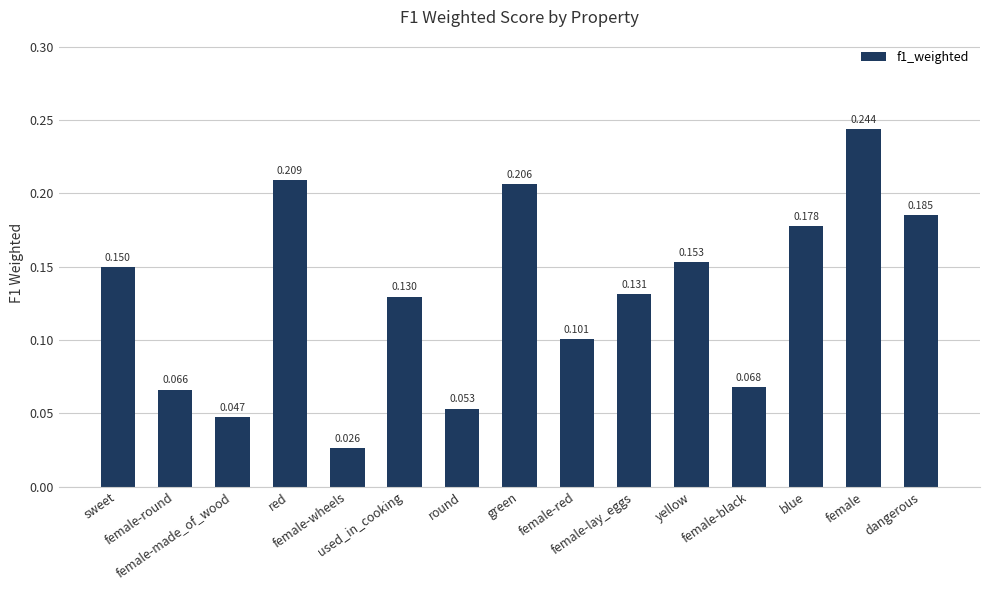

Are the bars grouped side by side (vs. stacked)?

No